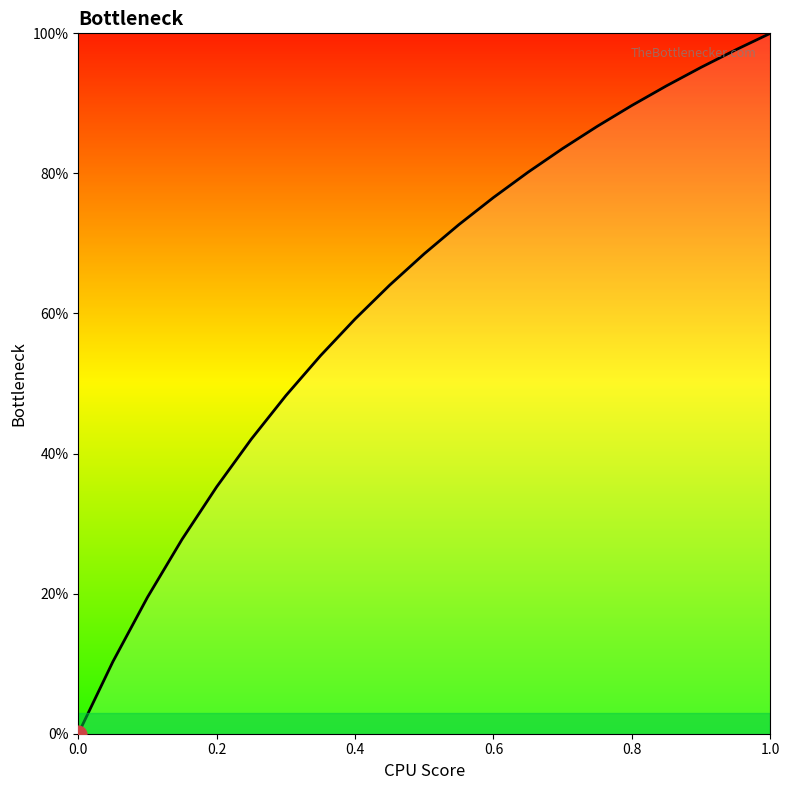

What is the maximum value shown in the chart?

100.0